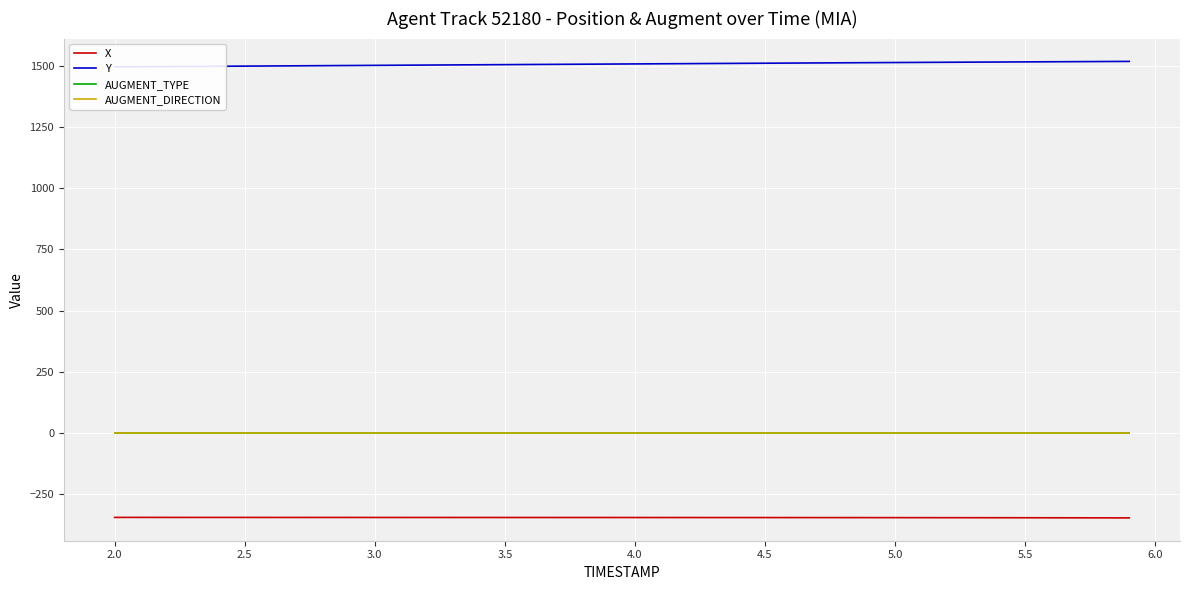

What are all the series names shown in the legend?

X, Y, AUGMENT_TYPE, AUGMENT_DIRECTION